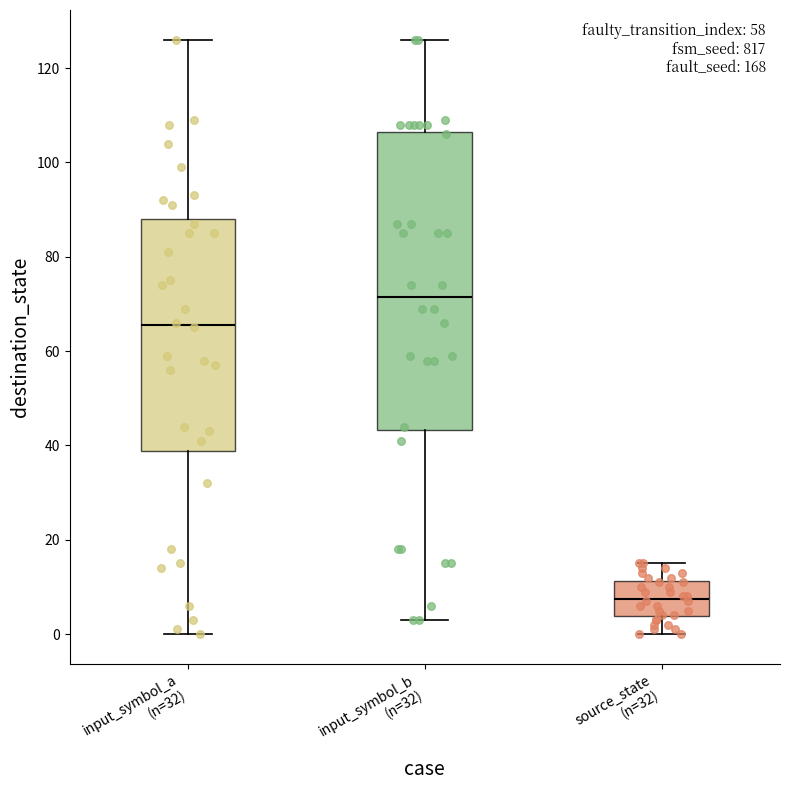

Comparing the boxes themselves (not the whiskers), which one is the tallest?

input_symbol_b (n=32)